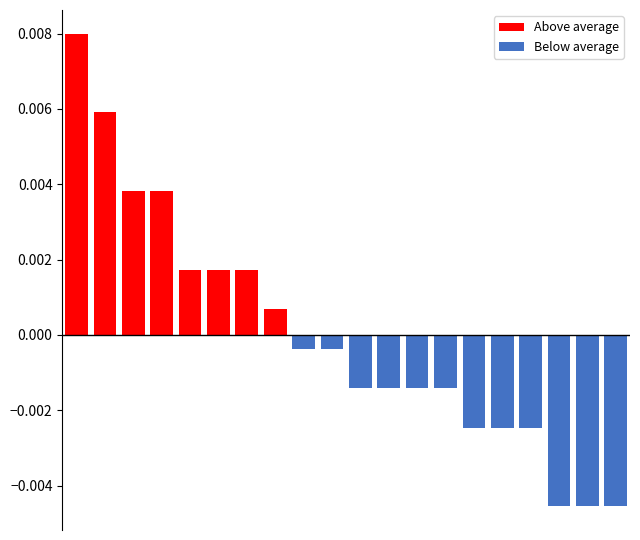

Count the number of categories in the chart.

20